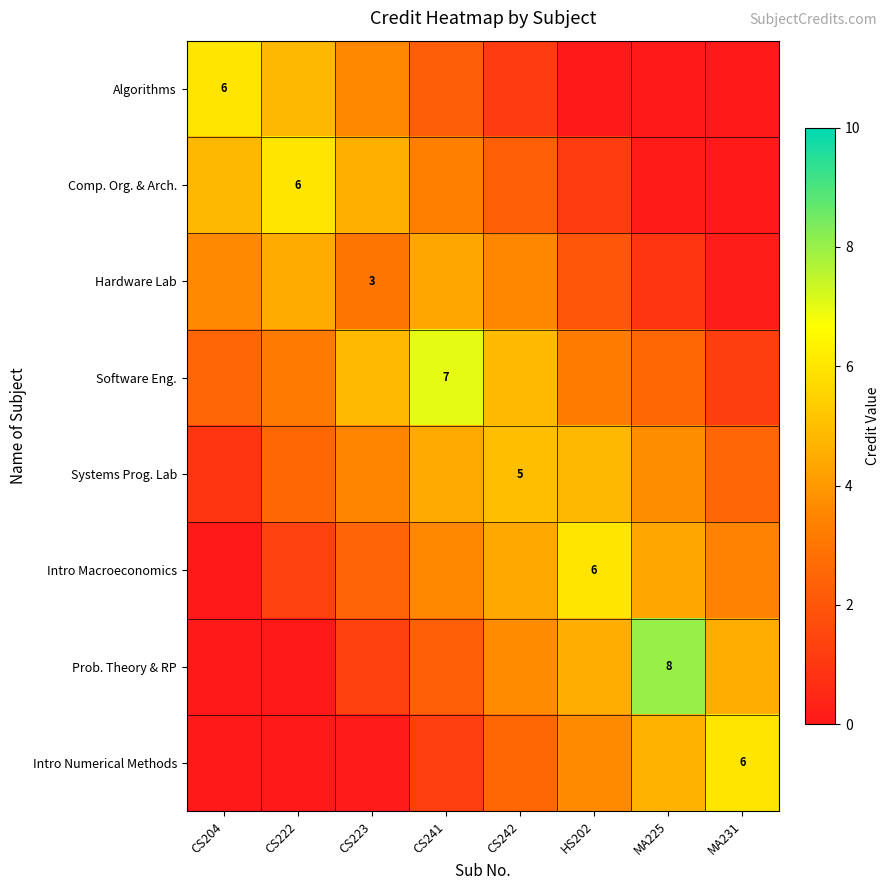

What is the spread (max minus min) of values at CS223?

4.8